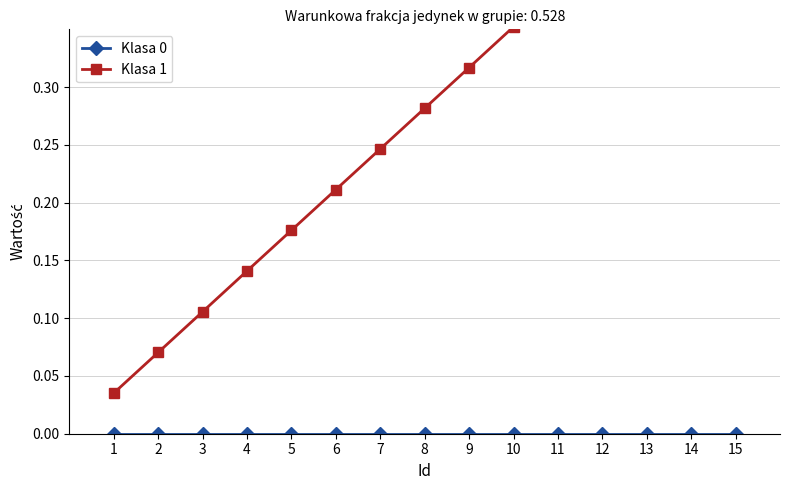

Which series has the largest total across all categories?

Klasa 1